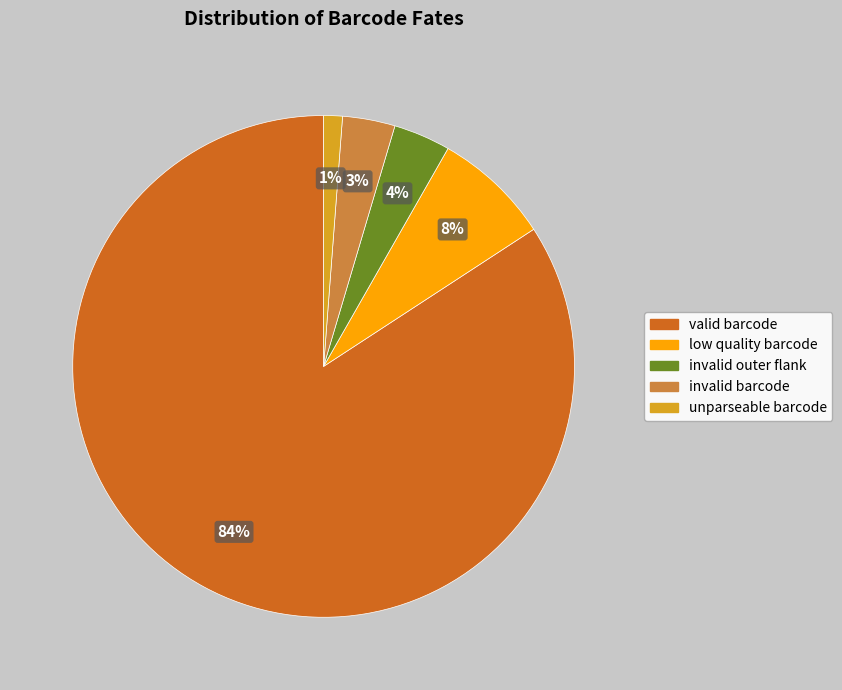

Is the sum of invalid outer flank and low quality barcode greater than half?

No